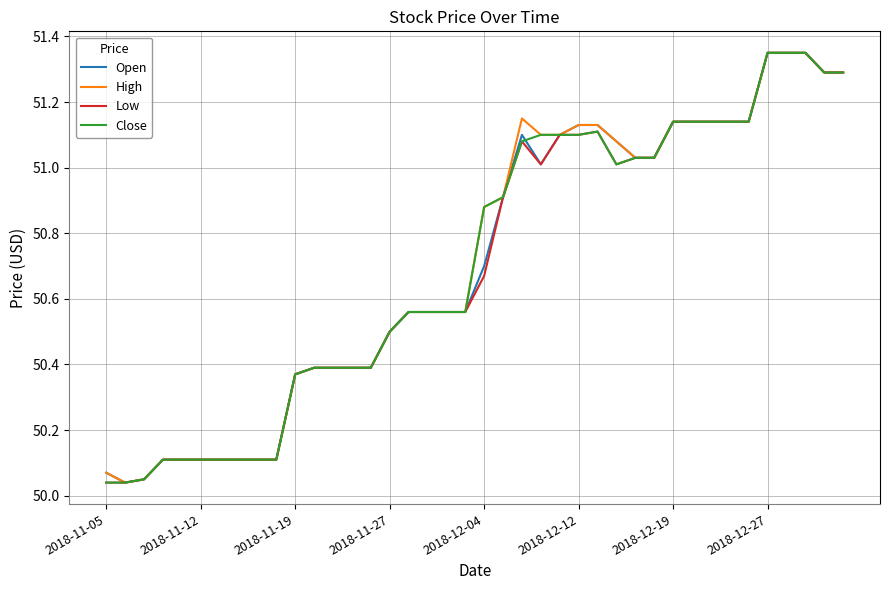

What are all the series names shown in the legend?

Open, High, Low, Close